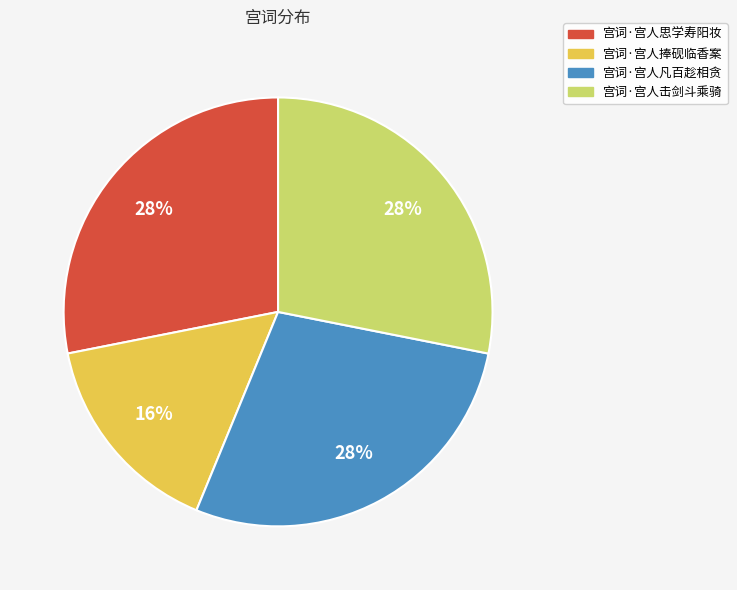

Is 宫词·宫人击剑斗乘骑 the majority of the pie?

No